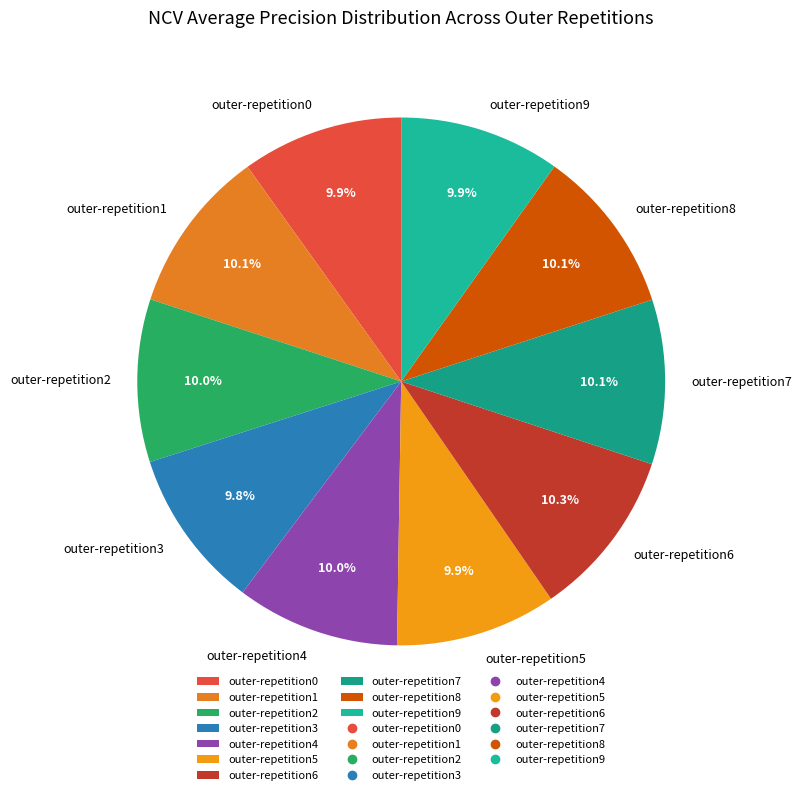

How many segments does this pie chart have?

10